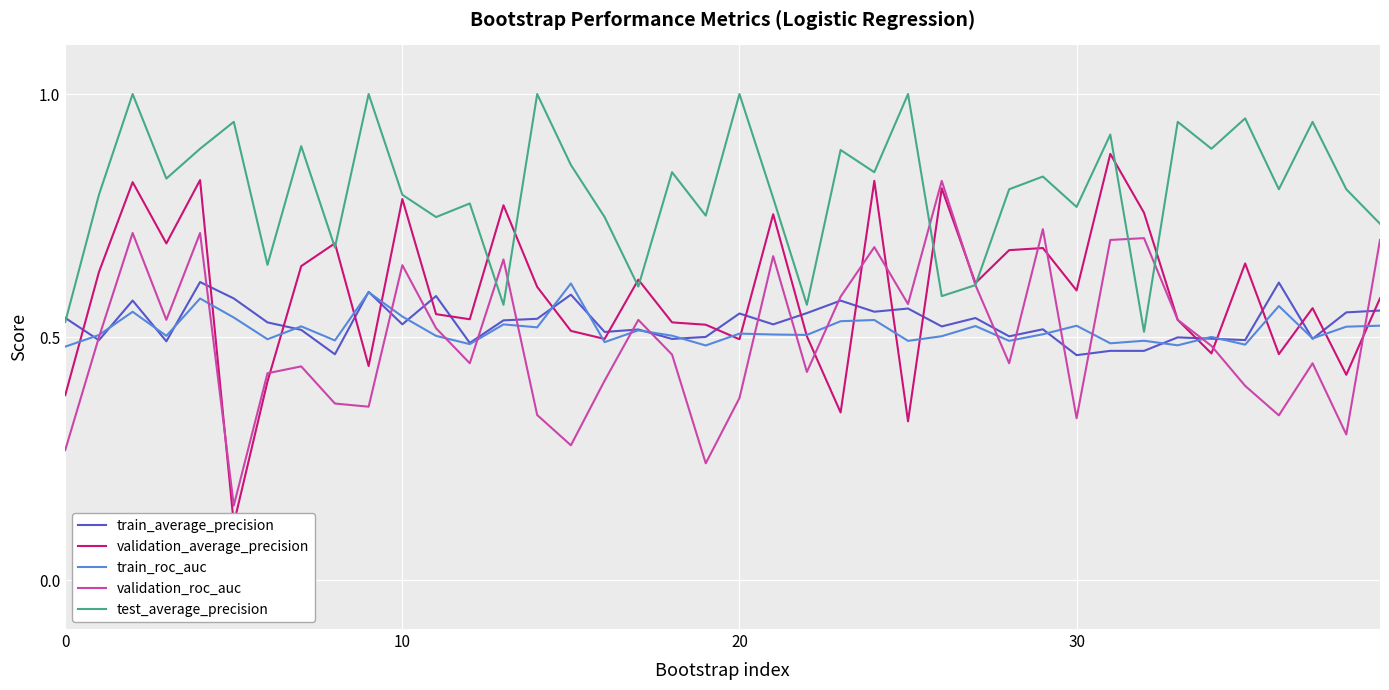

Is it true that test_average_precision equals 0.8 at 10?

True